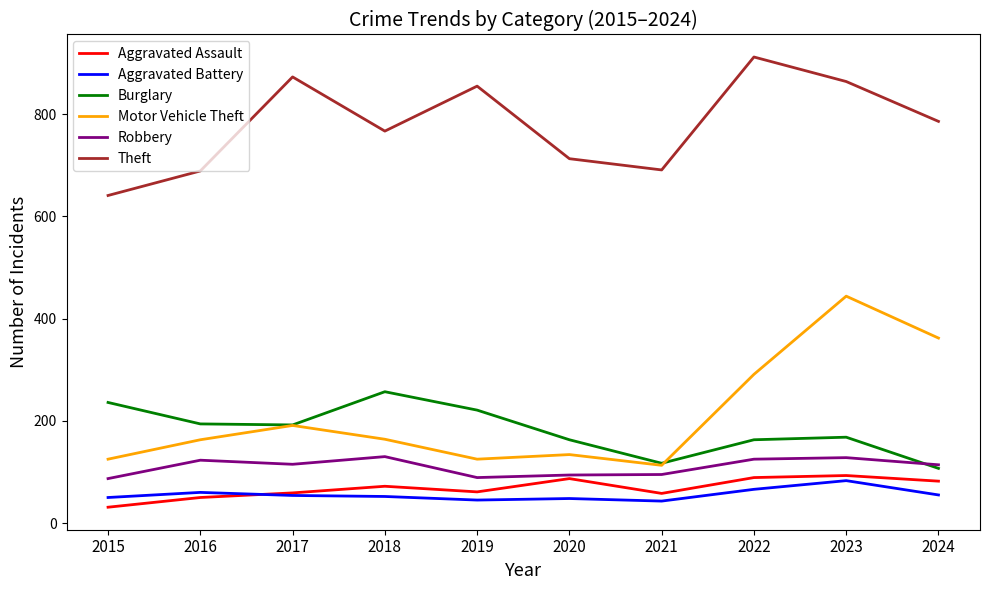

What is the difference between the highest and lowest values at 2017?

819